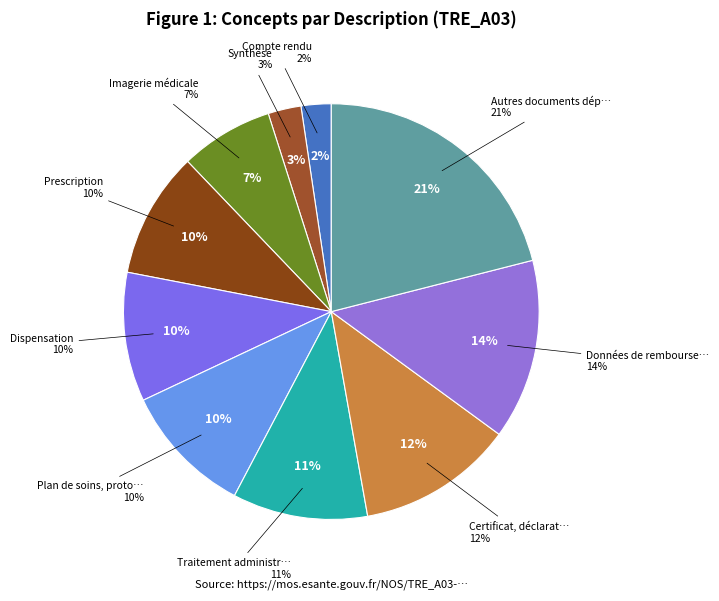

To the nearest percent, what is the combined percentage of Synthèse and Compte rendu?

5%